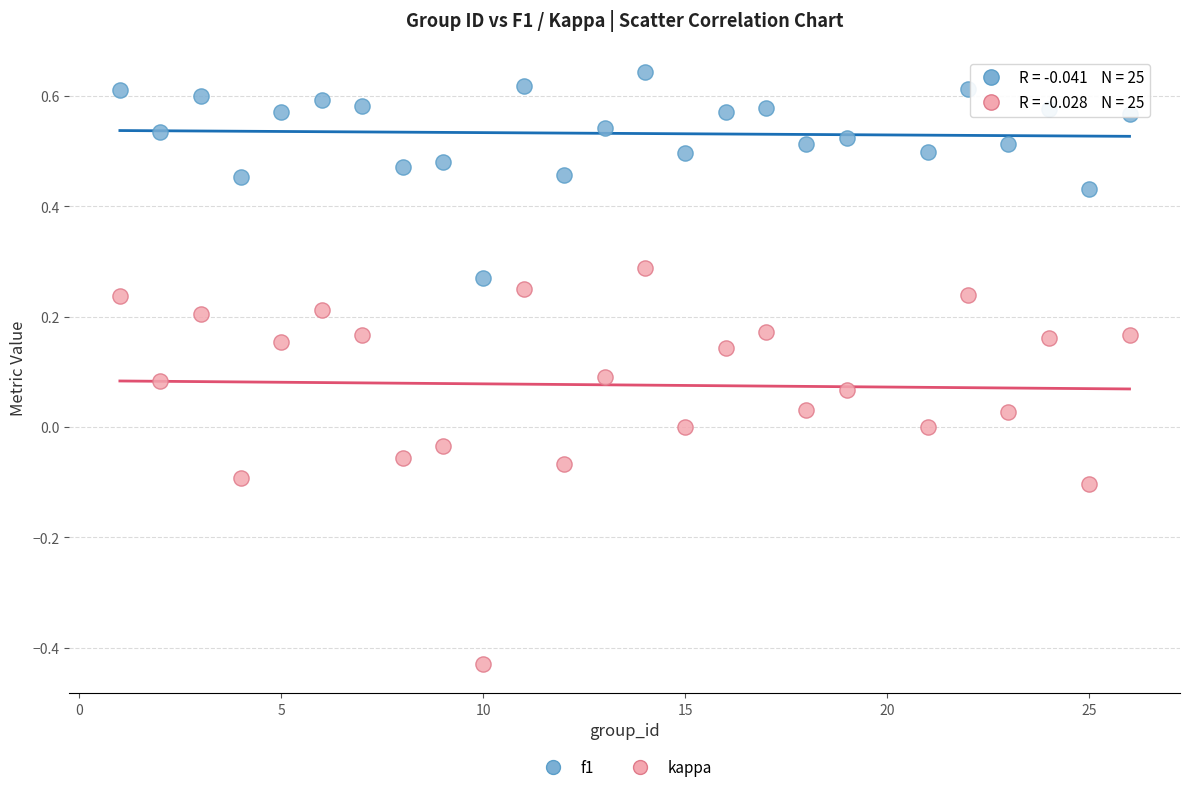

Across all data points, what is the range of Y values (max minus min)?

1.1